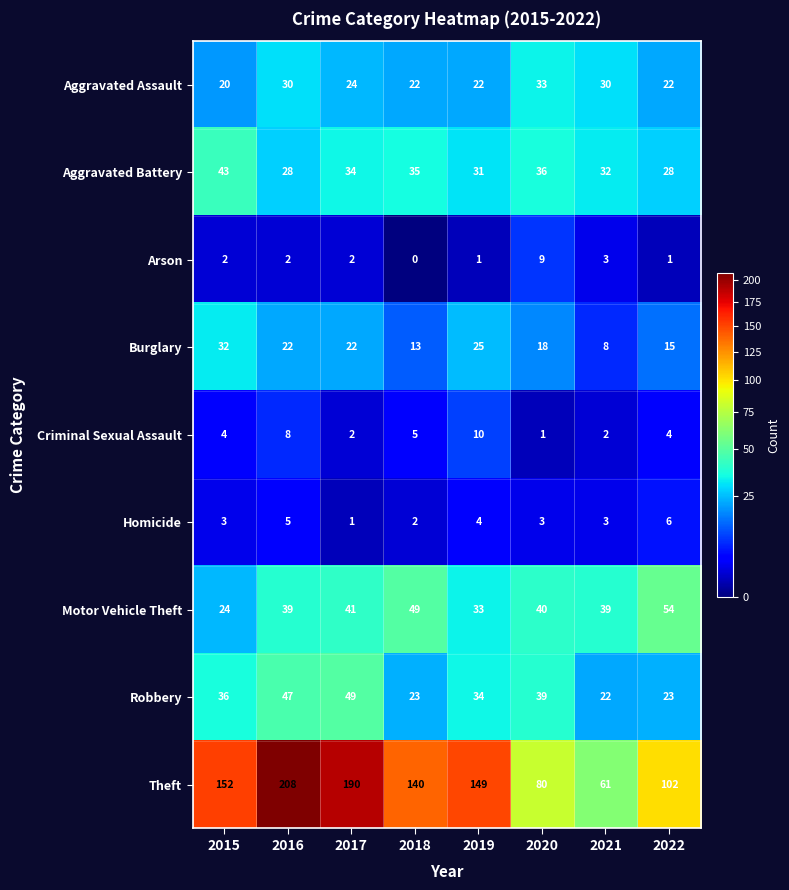

What is the difference between the maximum and minimum values in the Arson series?

9